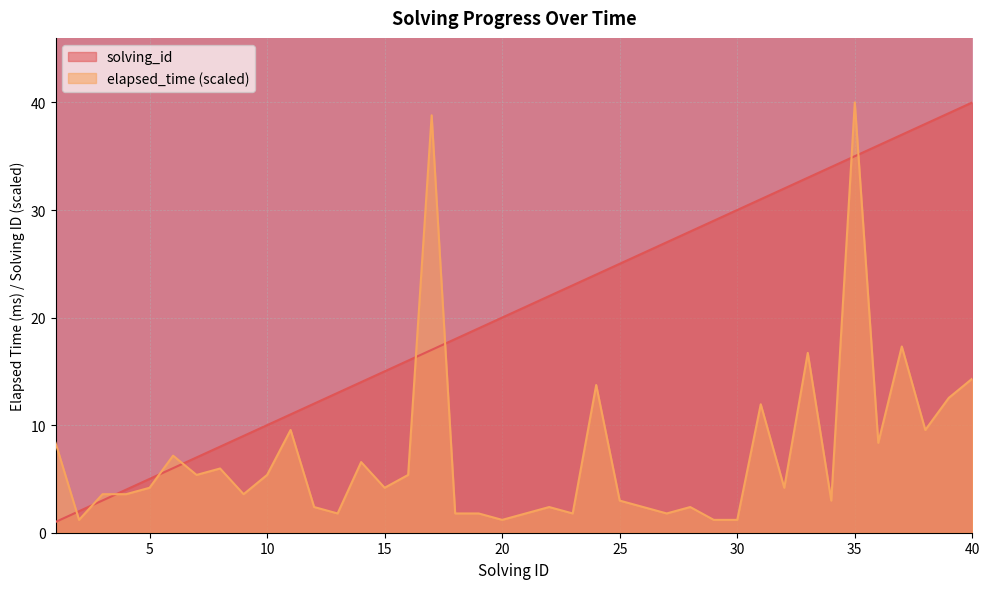

Is the value of elapsed_time at 31 greater than the value of solving_id at 18?

No